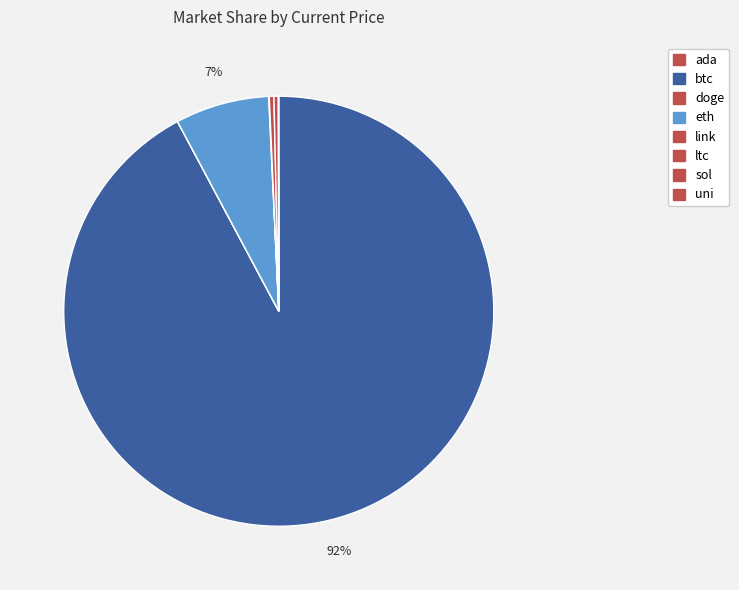

True or false: ltc accounts for 13% of the total.

False